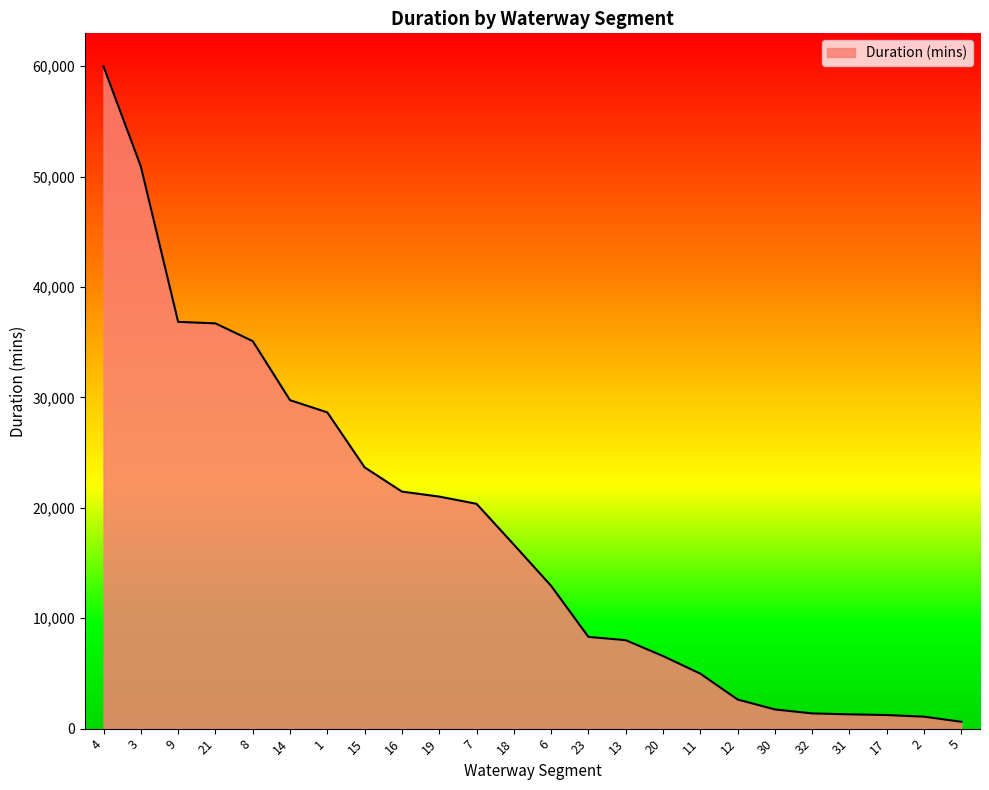

What is the maximum value shown in the chart?

59967